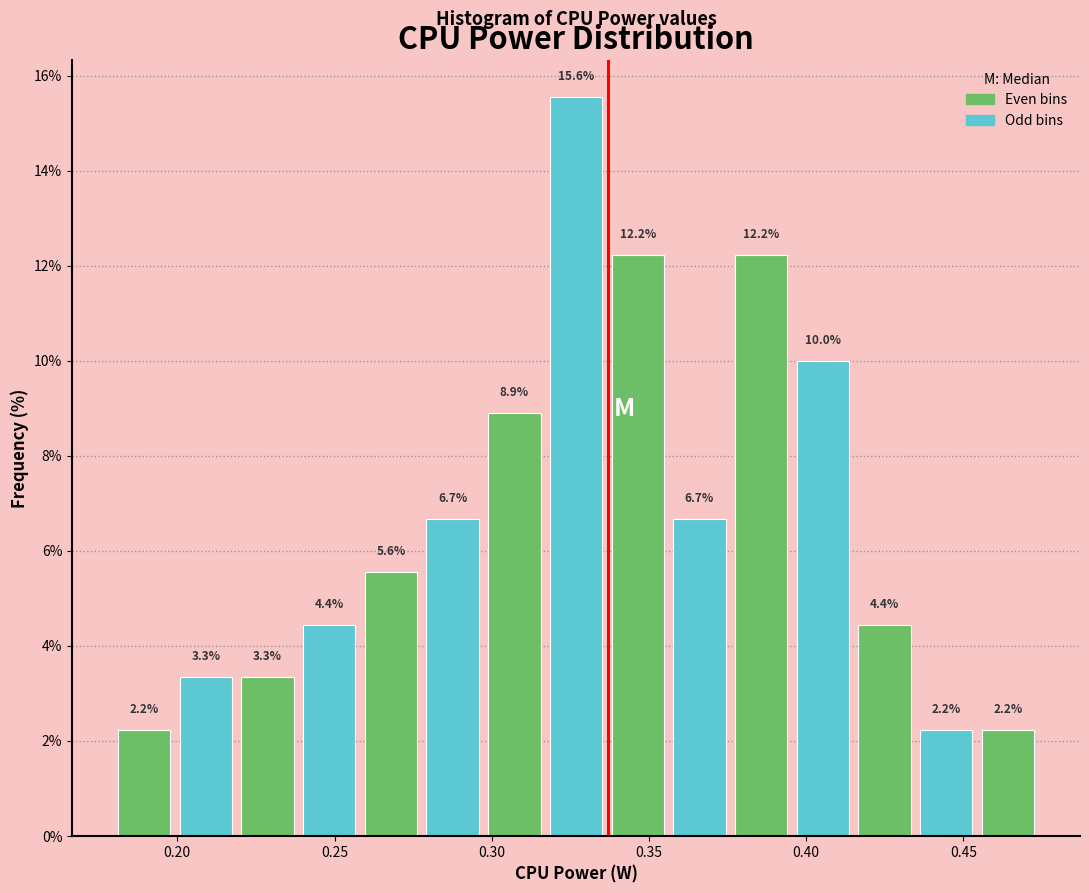

Around what value on the x-axis is the tallest bar? Give the approximate position of its centre, as read against the axis.

0.325